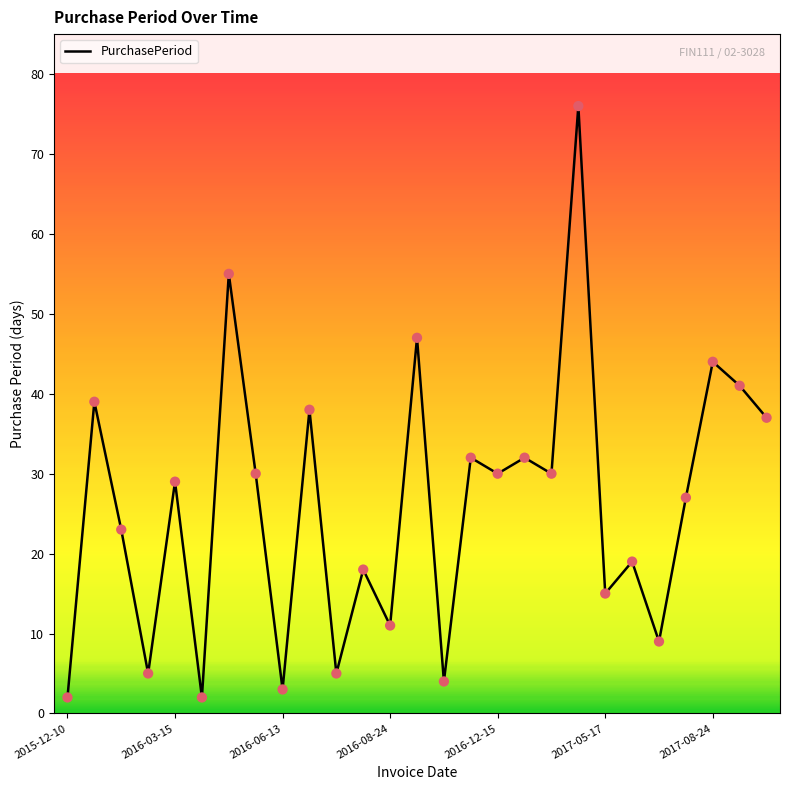

What is the greatest value displayed?

76